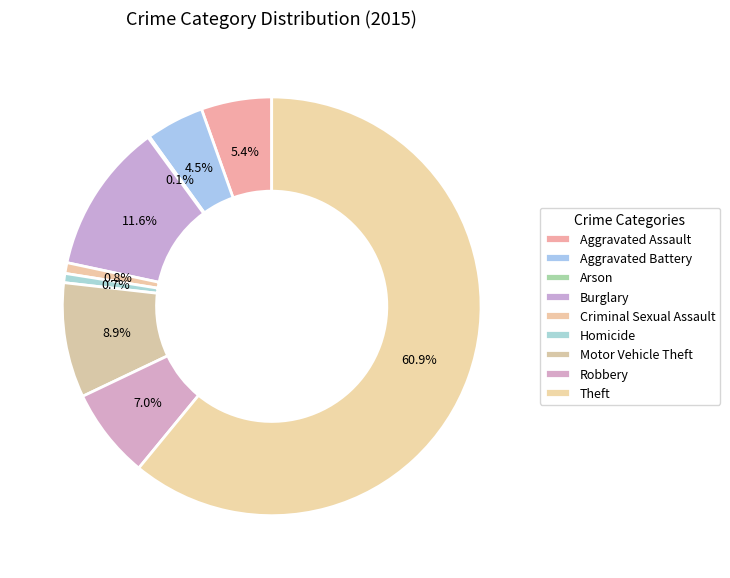

Which category has the biggest portion of the pie?

Theft